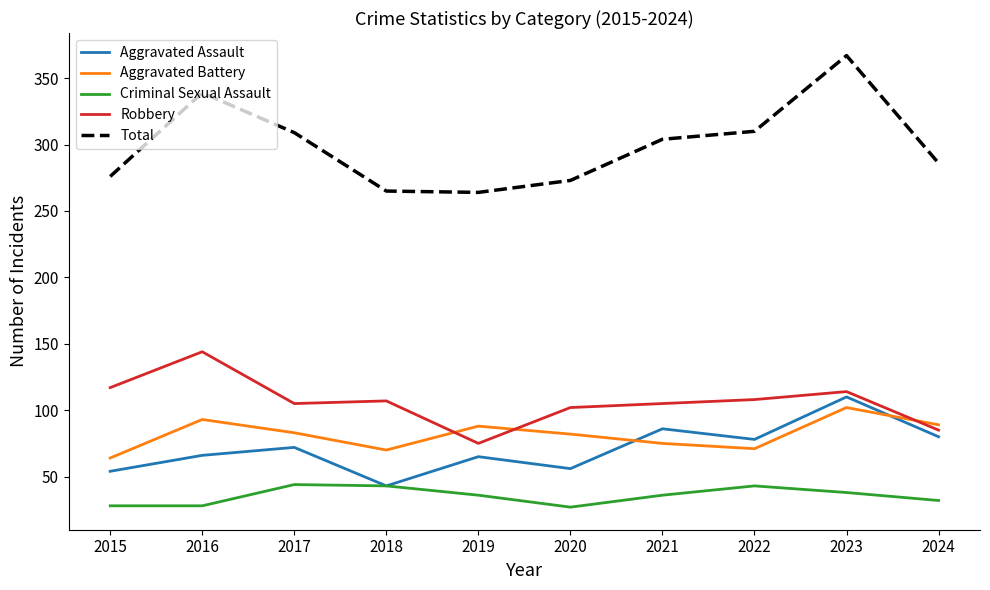

How many values in the Total series are below 304?

5